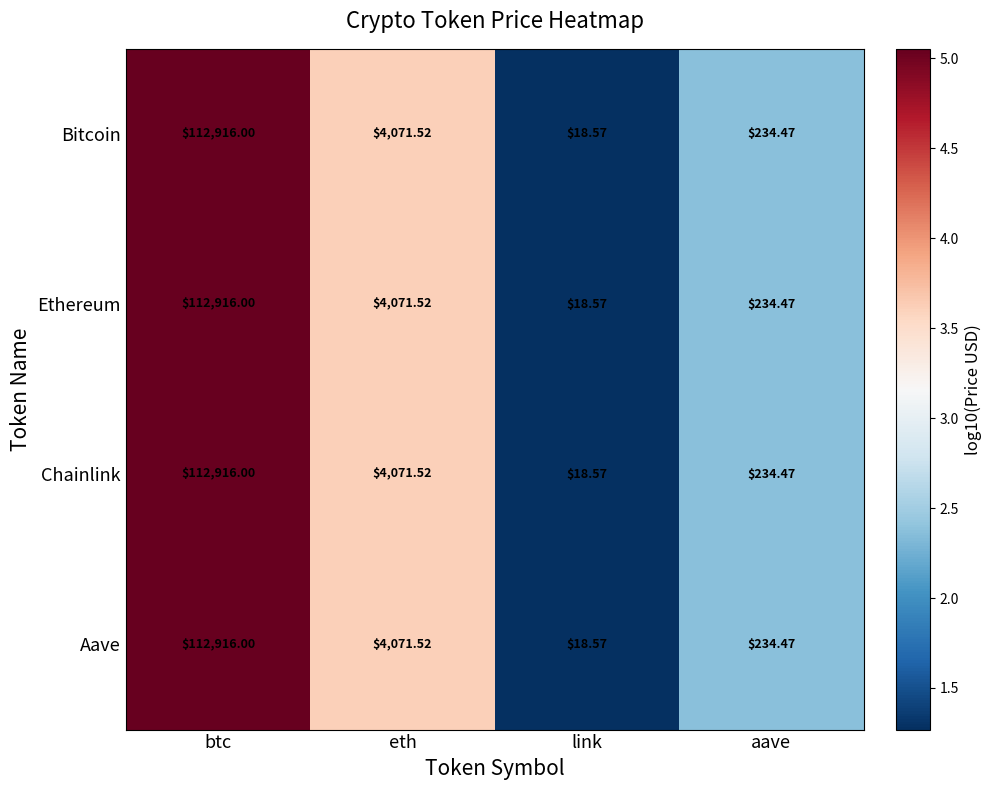

List the labels in order of Ethereum value, smallest first.

link, aave, eth, btc